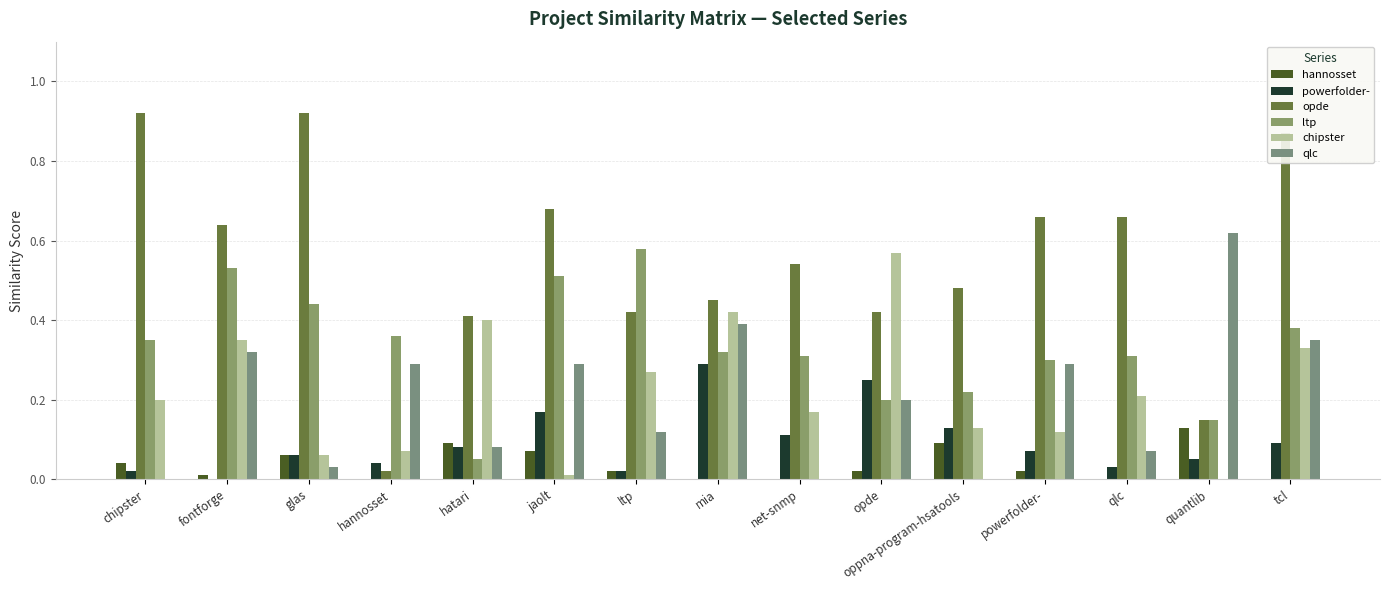

Reading left to right, transcribe all the data shown in this chart.

hannosset: 0.0	0.0	0.1	0.0	0.1	0.1	0.0	0.0	0.0	0.0	0.1	0.0	0.0	0.1	0.0
powerfolder-: 0.0	0.0	0.1	0.0	0.1	0.2	0.0	0.3	0.1	0.2	0.1	0.1	0.0	0.1	0.1
opde: 0.9	0.6	0.9	0.0	0.4	0.7	0.4	0.5	0.5	0.4	0.5	0.7	0.7	0.1	0.9
ltp: 0.3	0.5	0.4	0.4	0.1	0.5	0.6	0.3	0.3	0.2	0.2	0.3	0.3	0.1	0.4
chipster: 0.2	0.3	0.1	0.1	0.4	0.0	0.3	0.4	0.2	0.6	0.1	0.1	0.2	0.0	0.3
qlc: 0.0	0.3	0.0	0.3	0.1	0.3	0.1	0.4	0.0	0.2	0.0	0.3	0.1	0.6	0.3